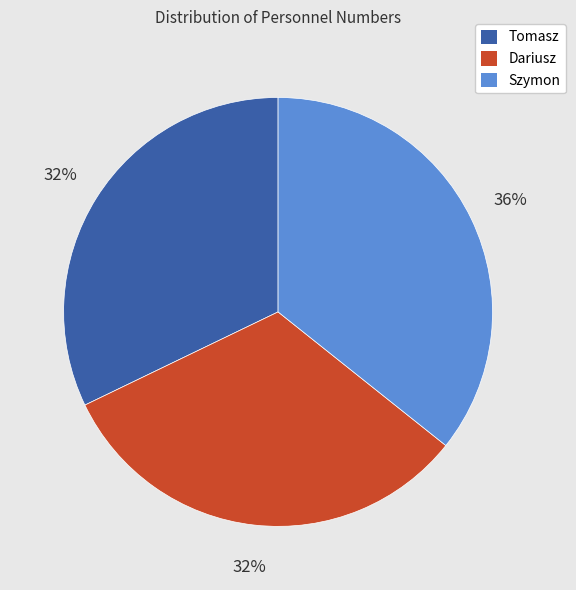

How many slices are in this pie chart?

3